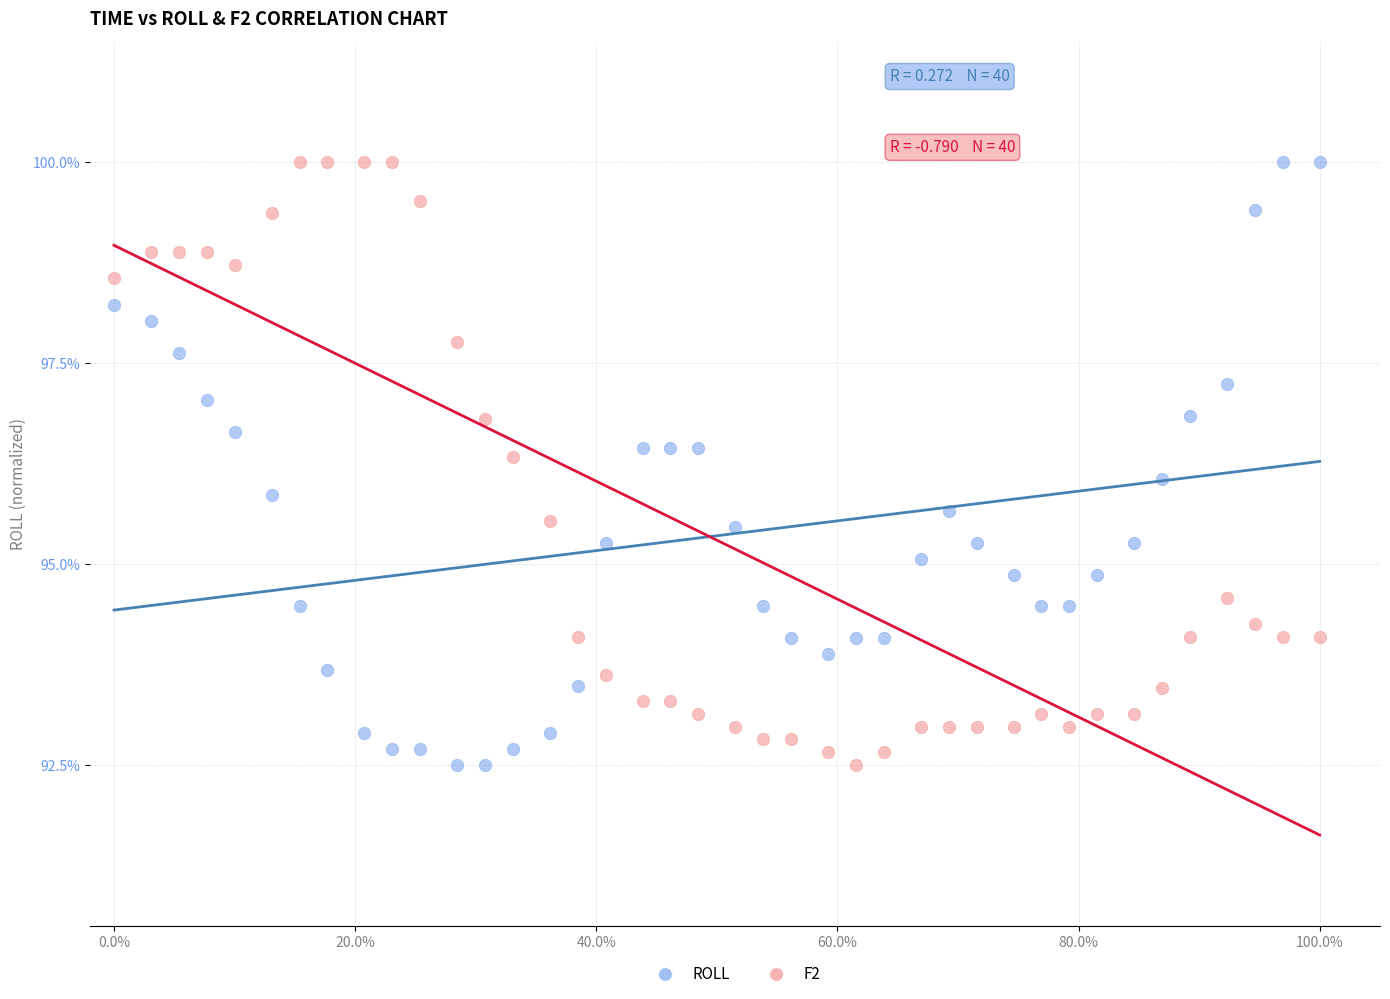

Across all data points, what is the range of Y values (max minus min)?

7.5